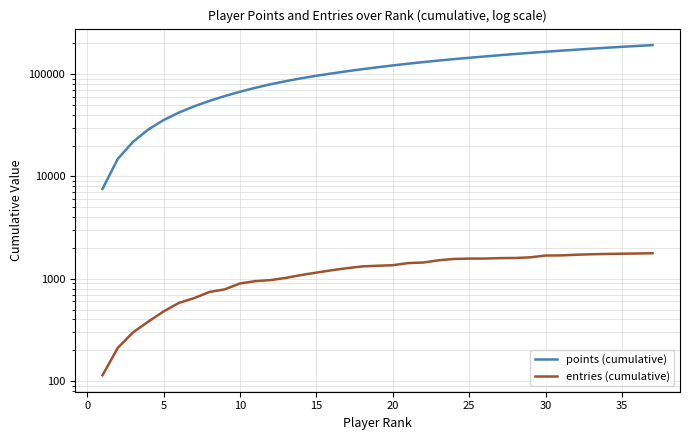

How many data points does each series have?

37